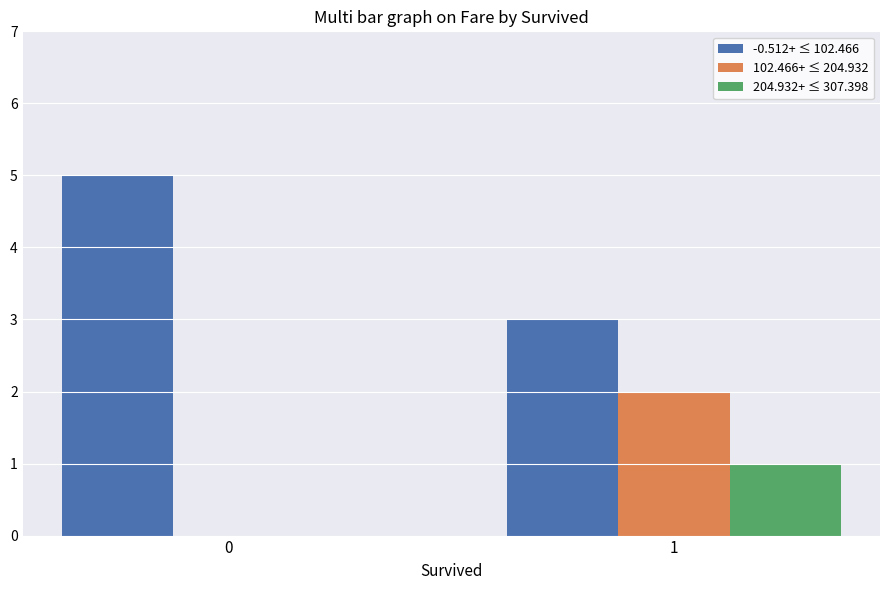

The 102.466+ ≤ 204.932 series shows 1 at 0. True or false?

False